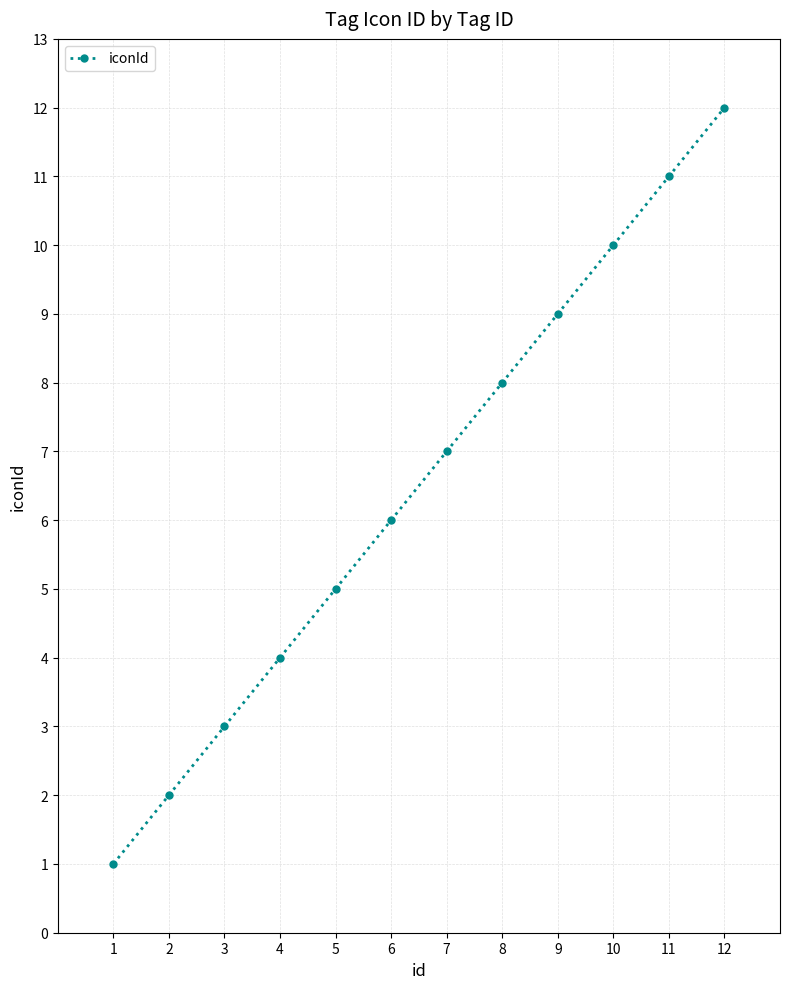

What is the sum of all values?

78